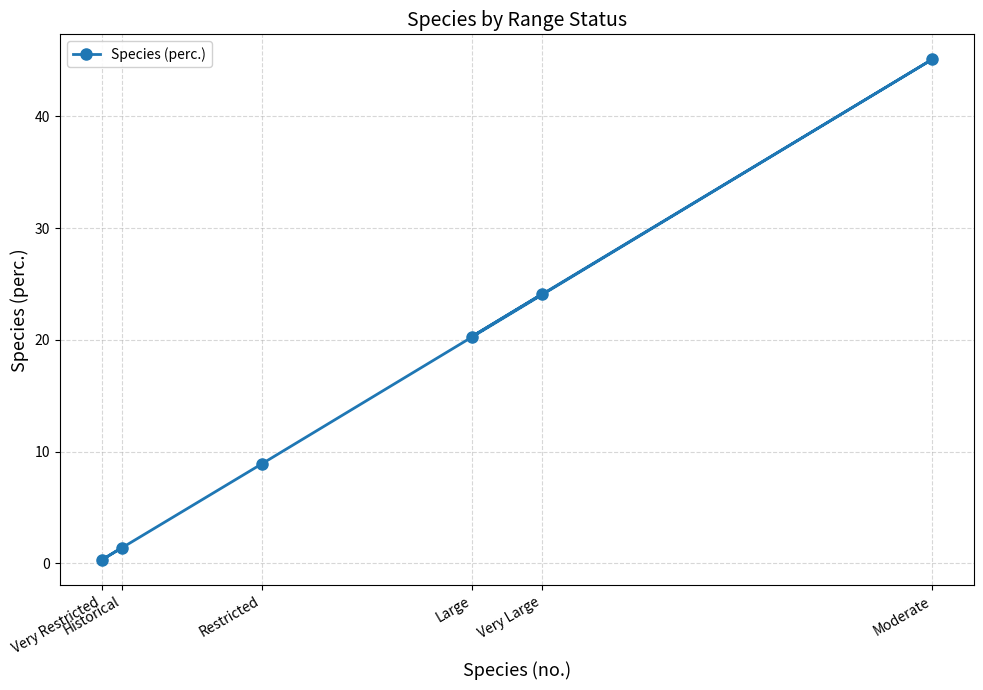

What is the label of the 5th point from the right?

Historical